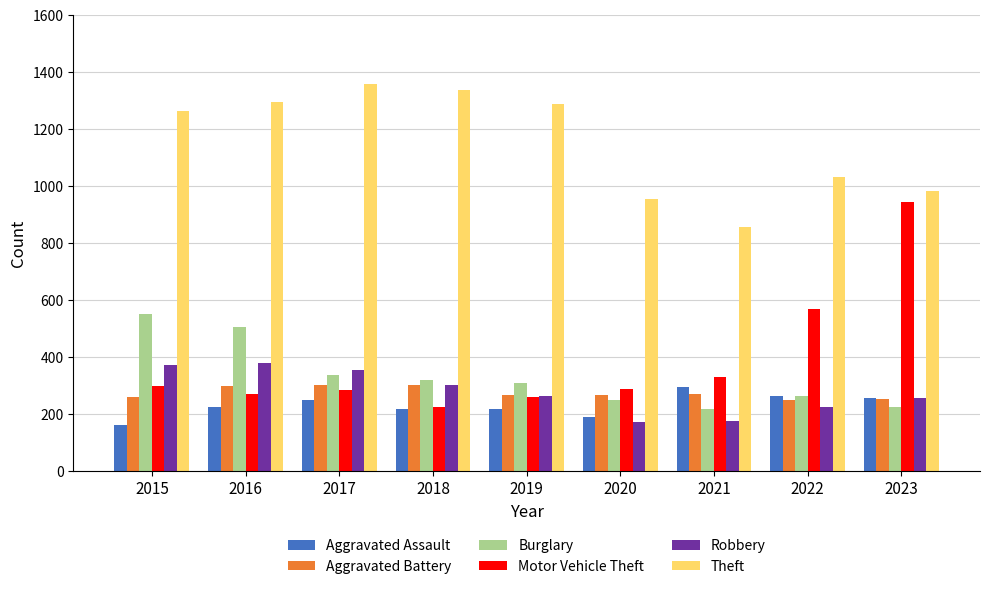

Read the Theft value at 2023.

982